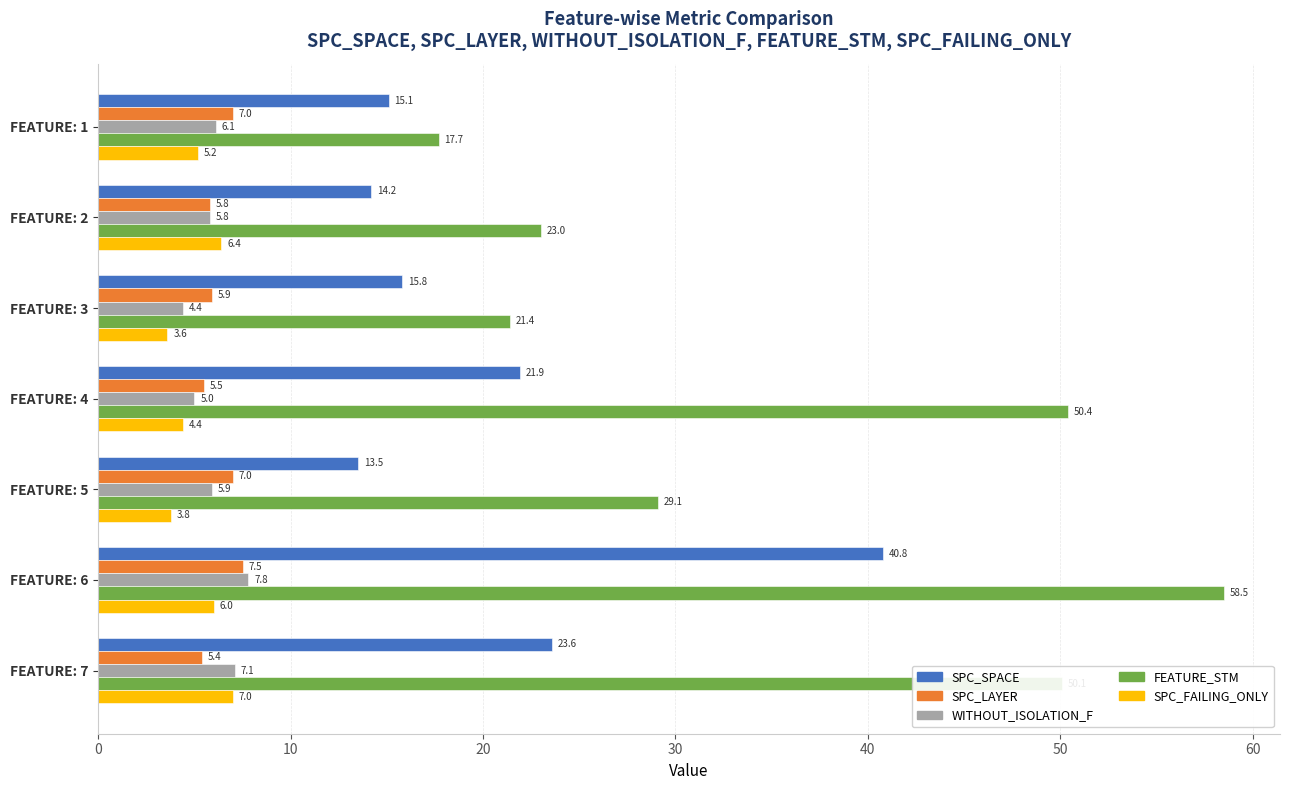

Which series has the largest range (max minus min)?

FEATURE_STM